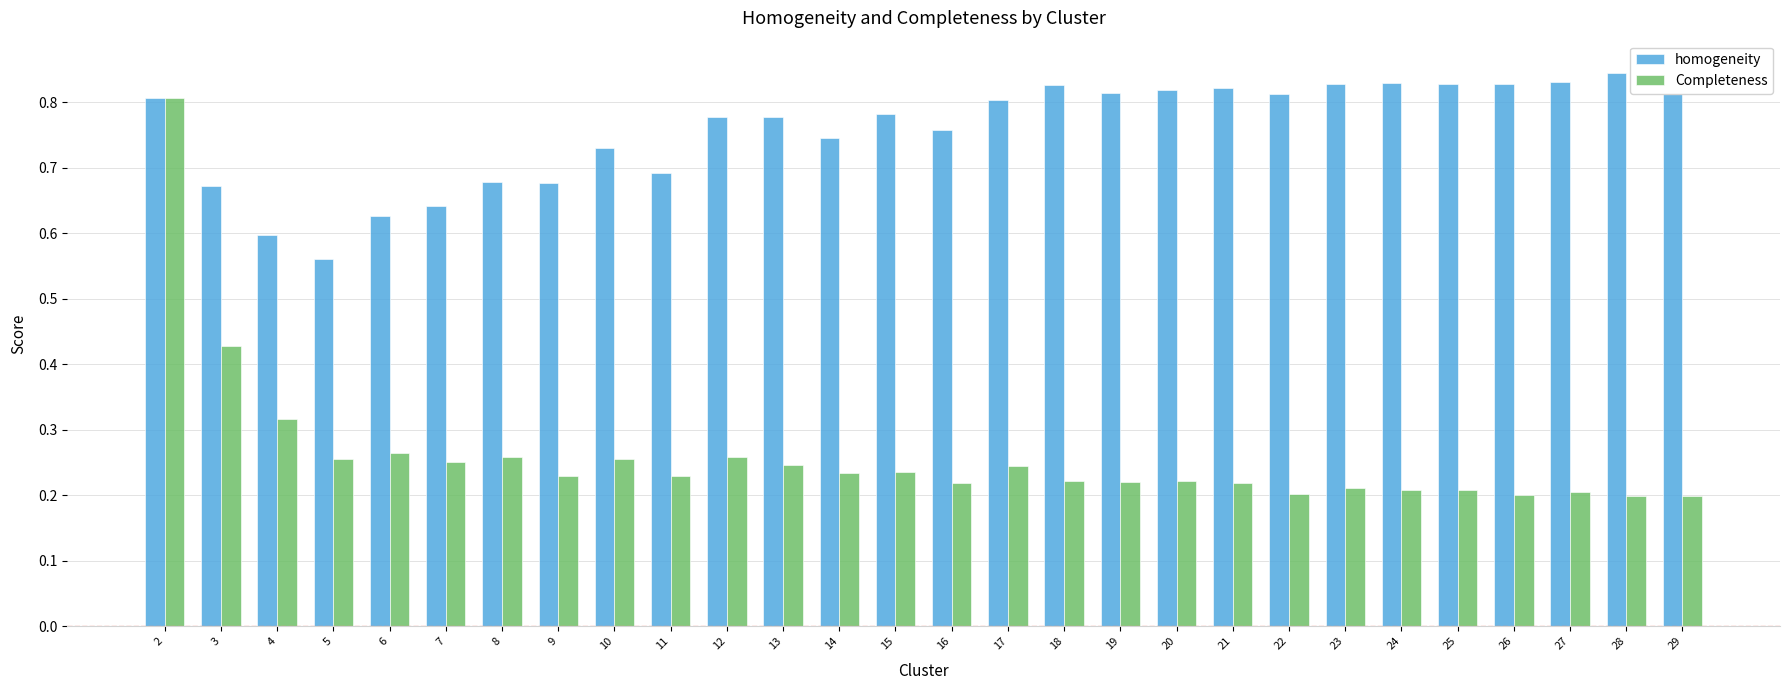

What is the lowest value of the homogeneity series?

0.6